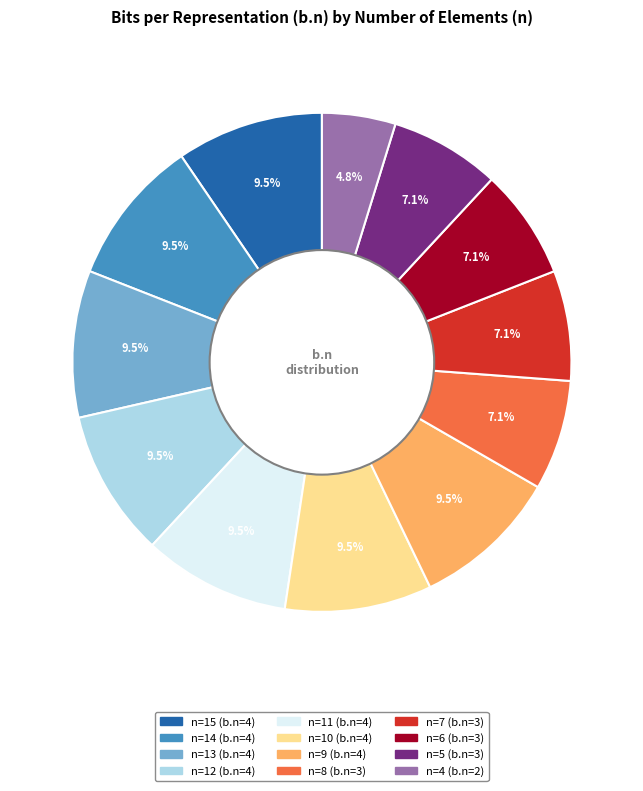

How many segments does this pie chart have?

12